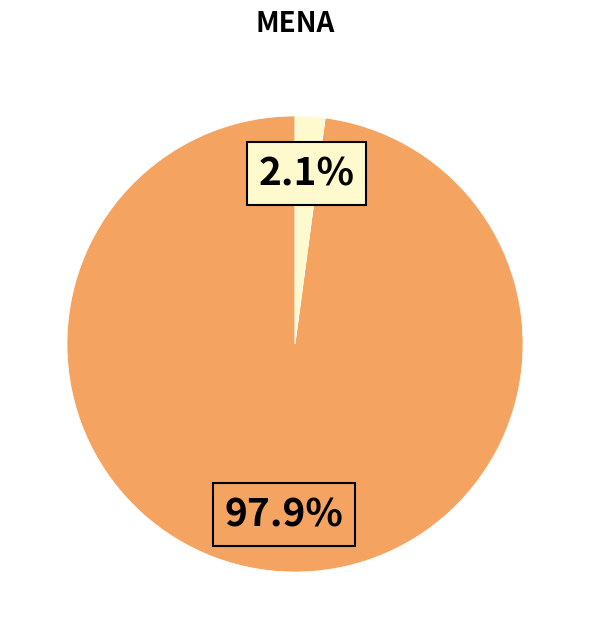

Is there a majority slice in this chart?

Yes